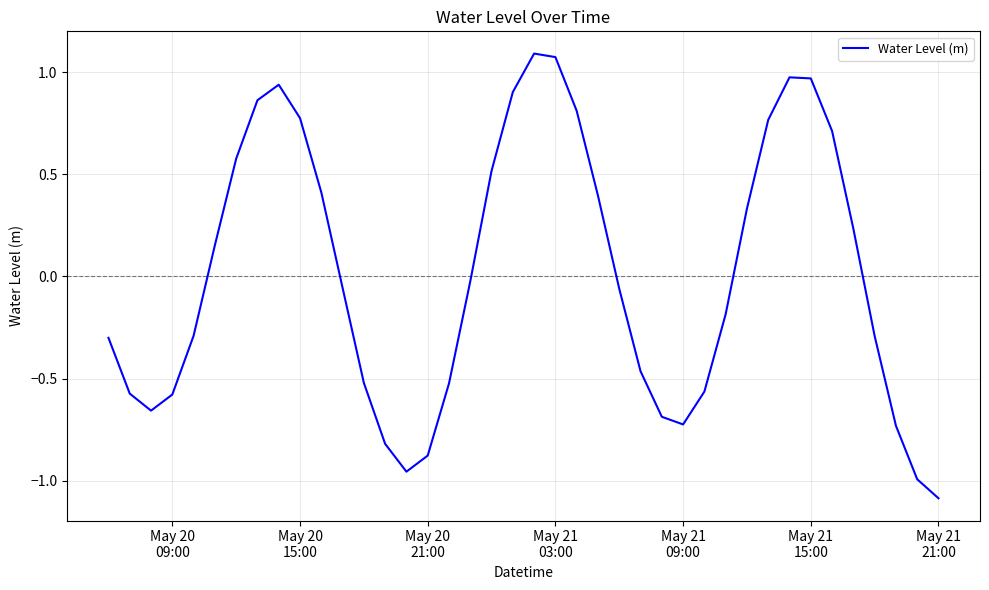

What is the difference between the maximum and minimum values?

2.2